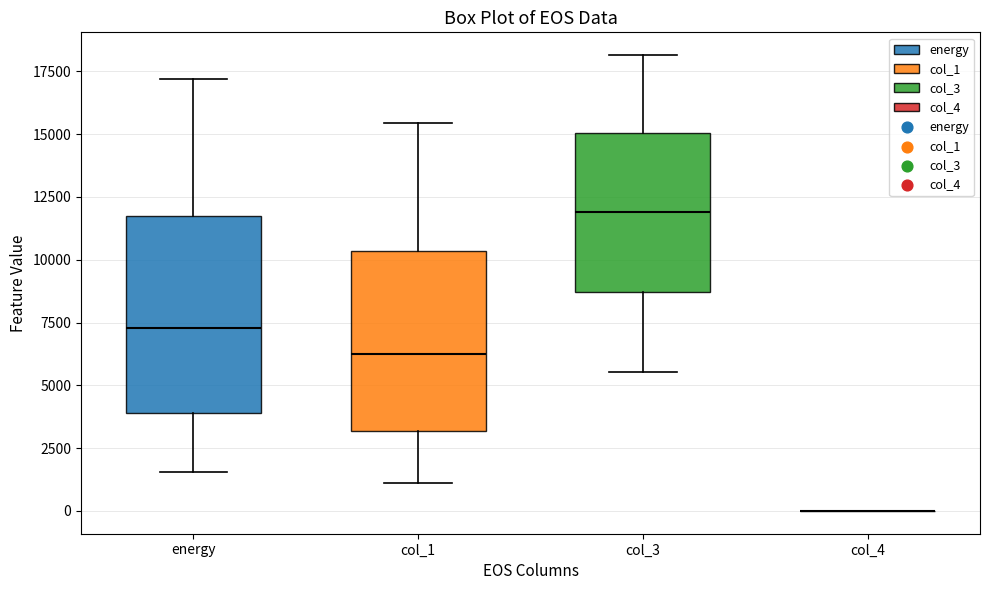

Reading left to right, transcribe this box plot: for each box, give where its median line is, the range the box spans, and where its two whiskers end, as read against the y-axis. The values are not printed on the chart, so give them approximately, as read against the axis.

energy: median 7500, box 4000 to 11500, whiskers 1500 to 17000
col_1: median 6500, box 3000 to 10500, whiskers 1000 to 15500
col_3: median 12000, box 8500 to 15000, whiskers 5500 to 18000
col_4: box collapsed to a line at 0, whiskers 0 to 0